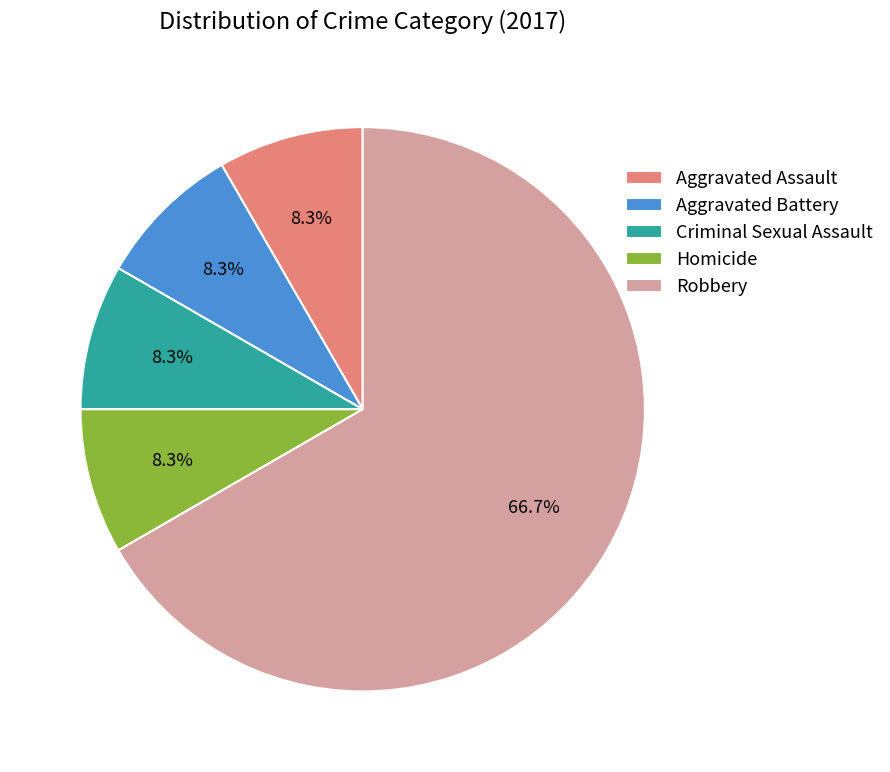

Count the number of slices in the pie.

5